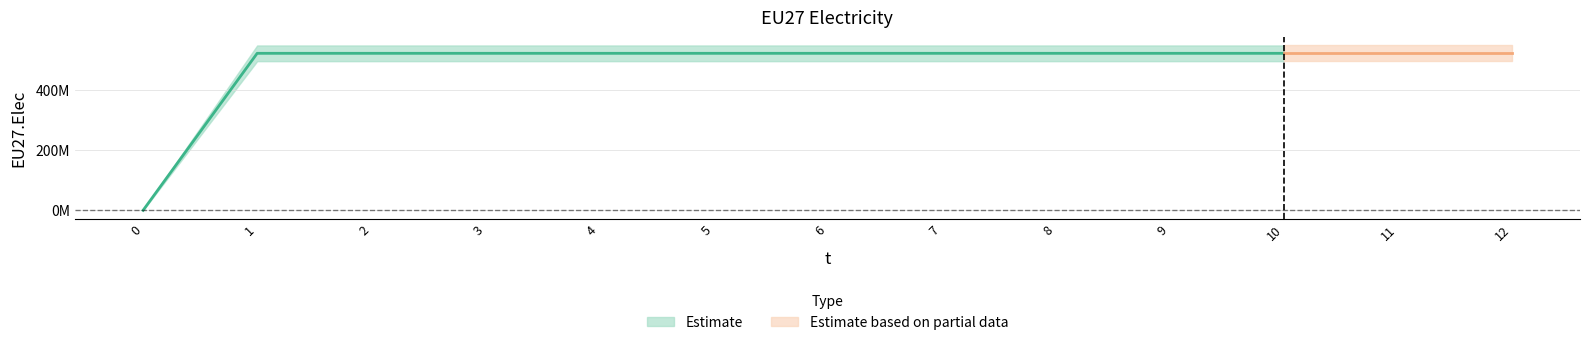

The chart shows a value of 520250000 at 6. True or false?

True